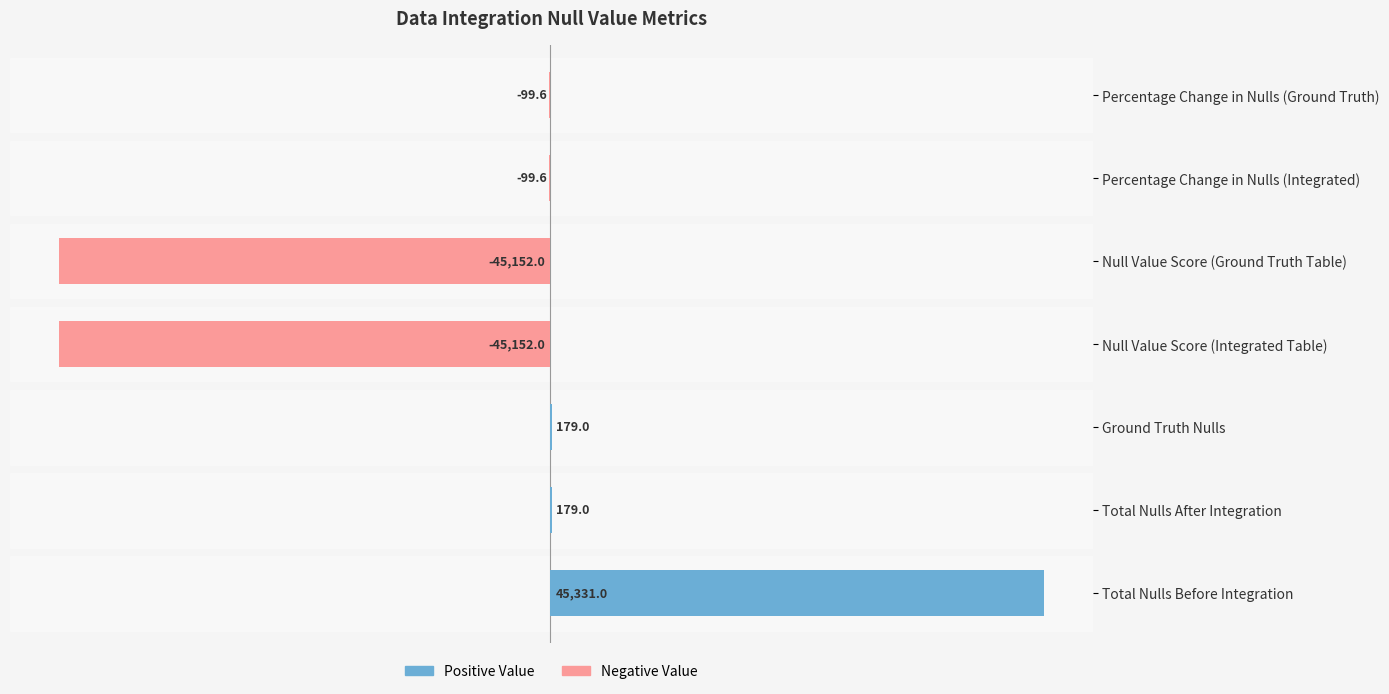

Rank the categories by value from lowest to highest.

Null Value Score (Integrated Table), Null Value Score (Ground Truth Table), Percentage Change in Nulls (Integrated), Percentage Change in Nulls (Ground Truth), Total Nulls After Integration, Ground Truth Nulls, Total Nulls Before Integration